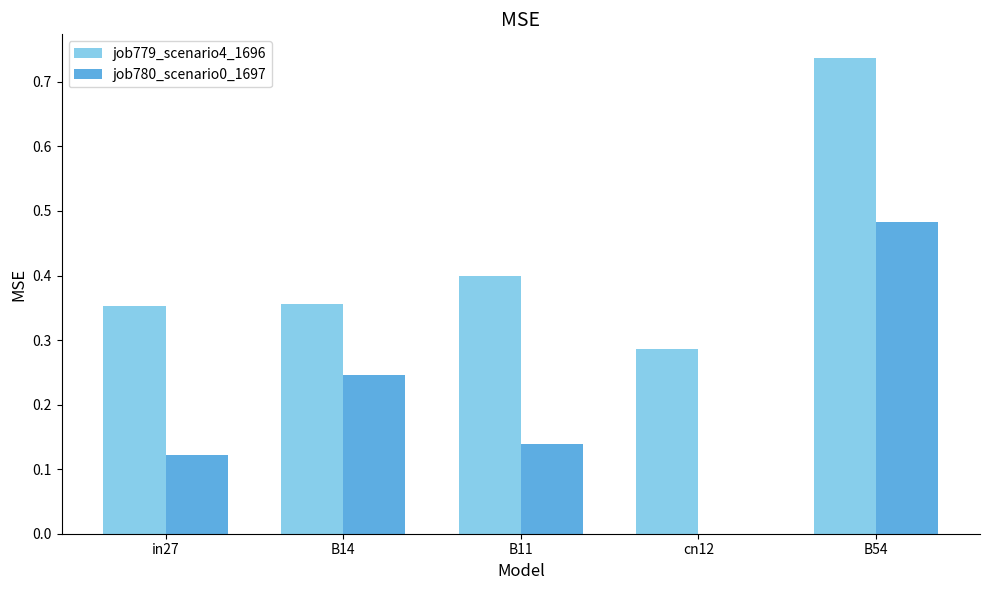

What is the sum of the job779_scenario4_1696 values at in27 and B11?

0.8